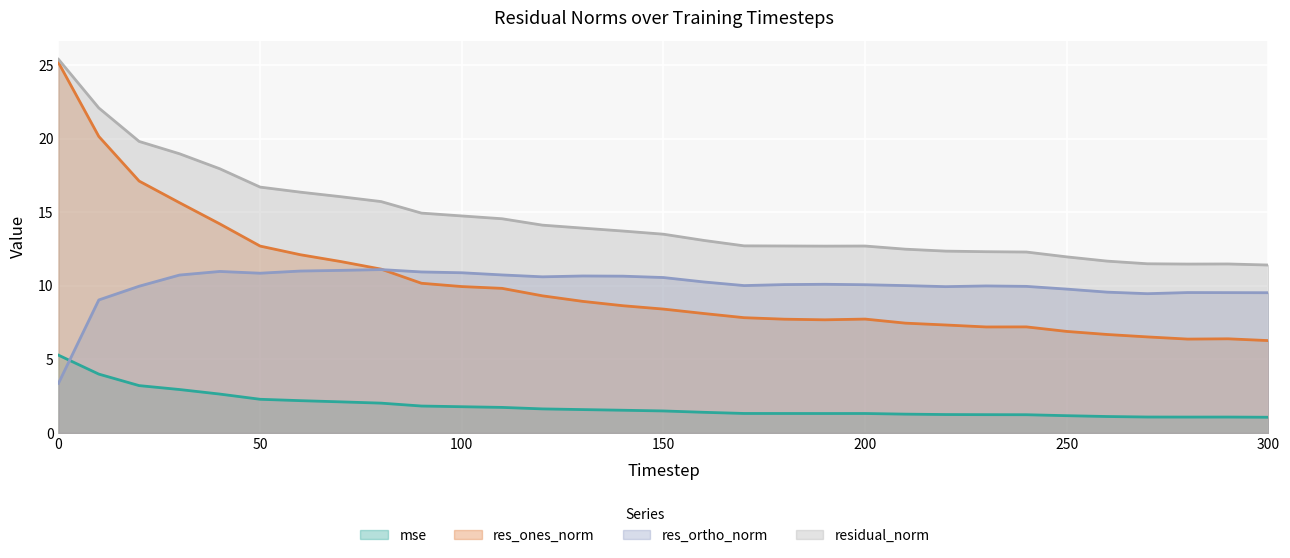

What is the value of the res_ones_norm point at the 13th from the left?

9.3